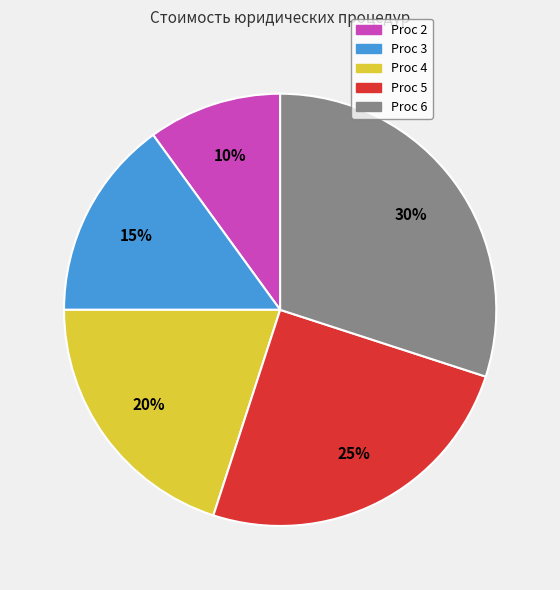

How many slices are in this pie chart?

5